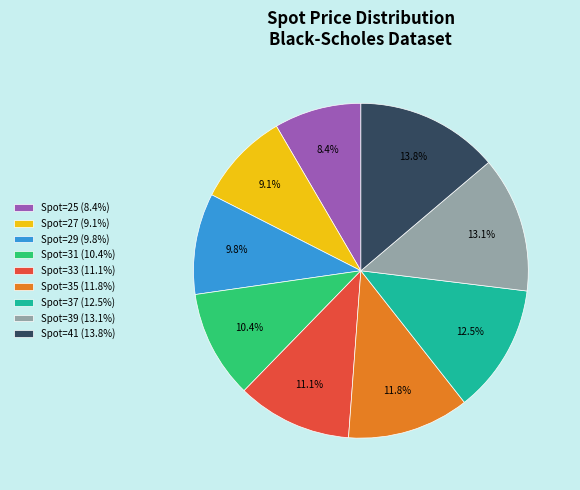

Rank the categories by value from highest to lowest.

Spot=41 (13.8%), Spot=39 (13.1%), Spot=37 (12.5%), Spot=35 (11.8%), Spot=33 (11.1%), Spot=31 (10.4%), Spot=29 (9.8%), Spot=27 (9.1%), Spot=25 (8.4%)